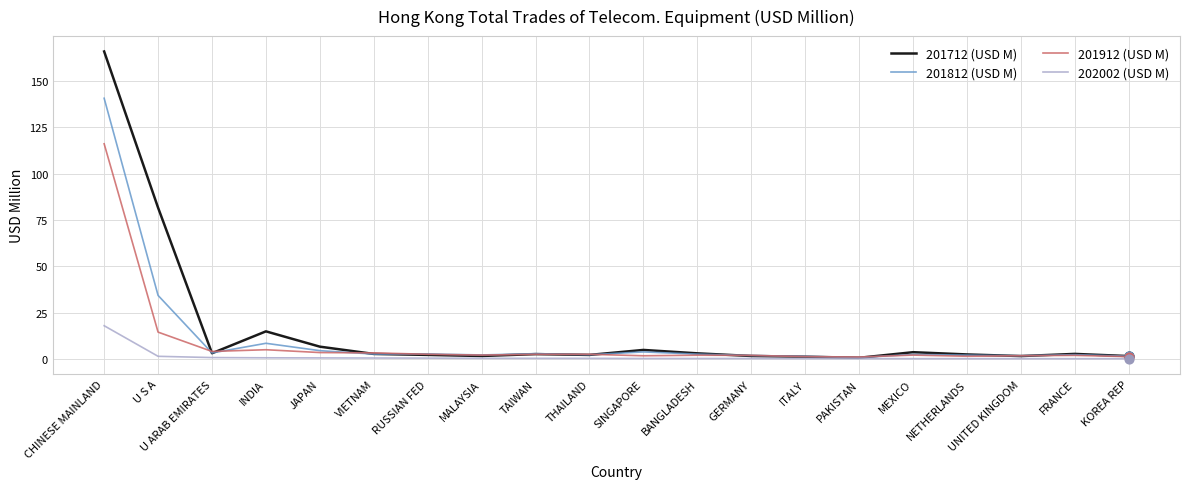

Which series has the largest total across all categories?

201712 (USD M)